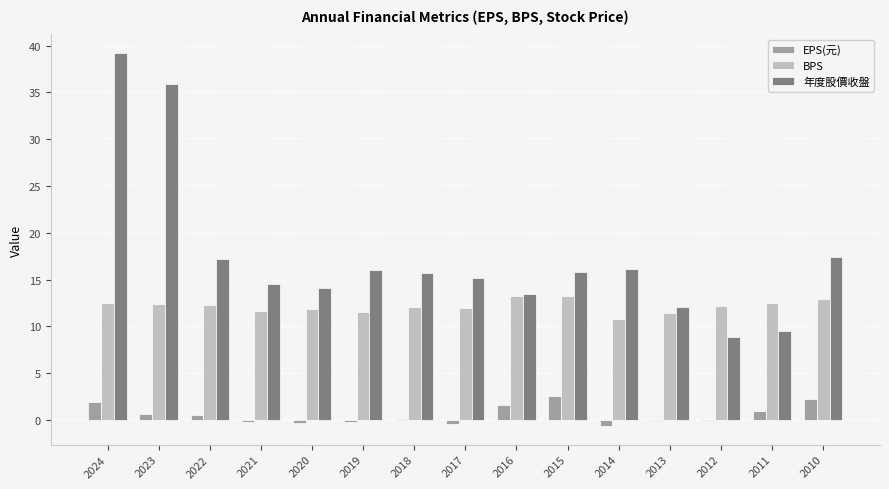

What is the sum of all EPS(元) values?

8.6